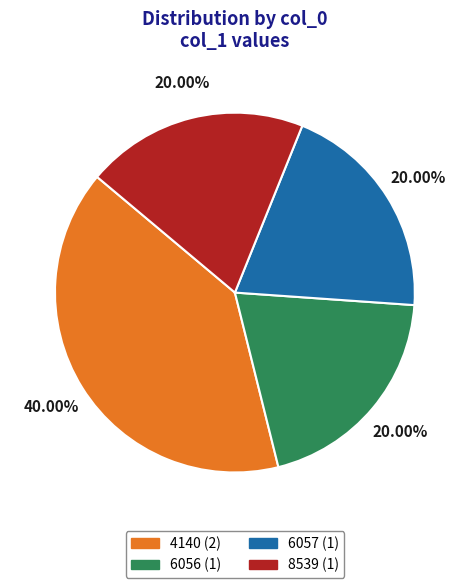

How many slices are in this pie chart?

4